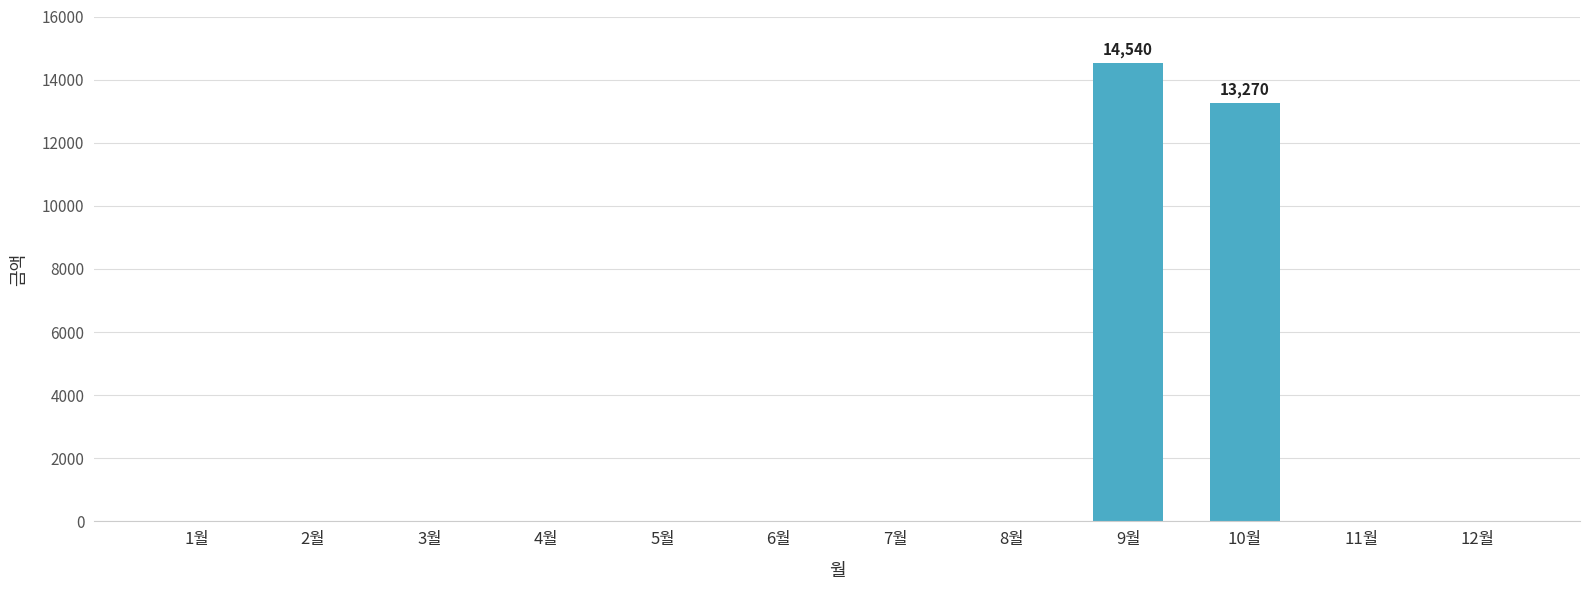

The chart shows a value of 0 at 4월. True or false?

True